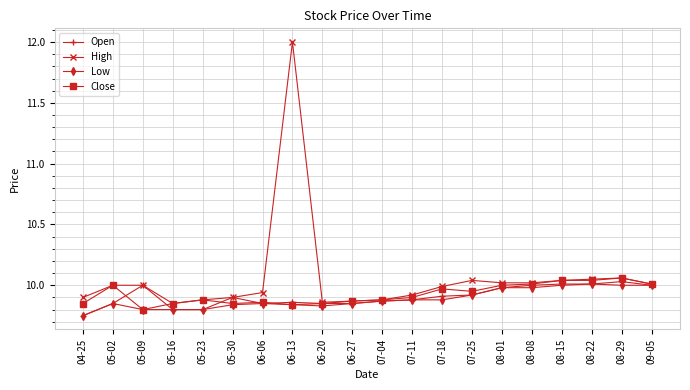

True or false: Open has more than 0 interior local peaks.

True